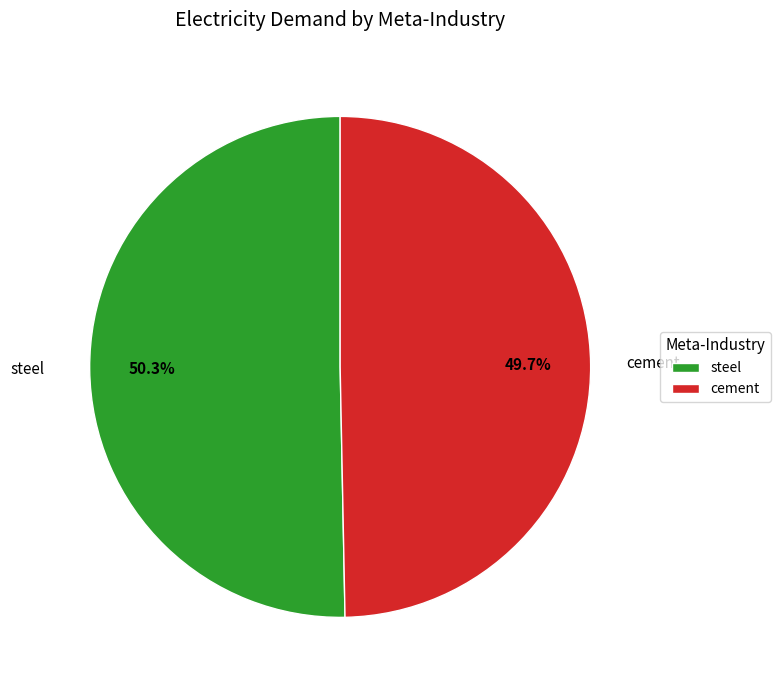

To the nearest percent, what is the average slice percentage?

50%